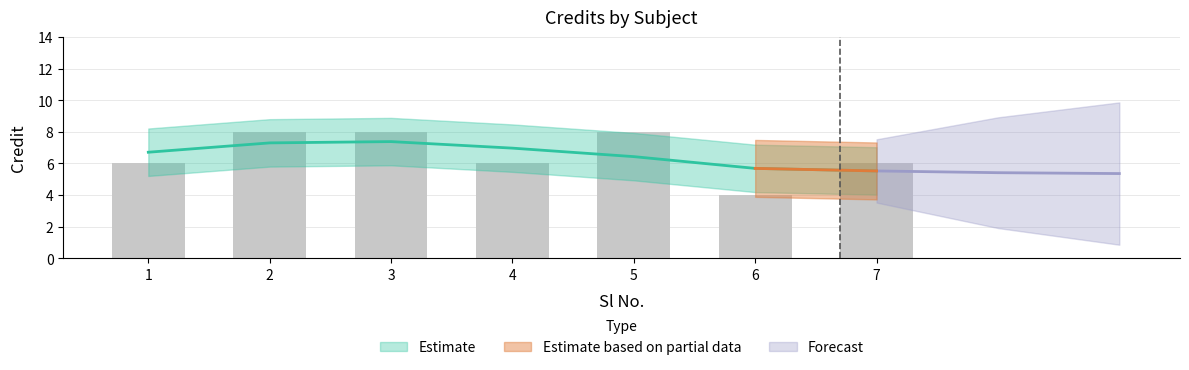

Count the number of categories in the chart.

7